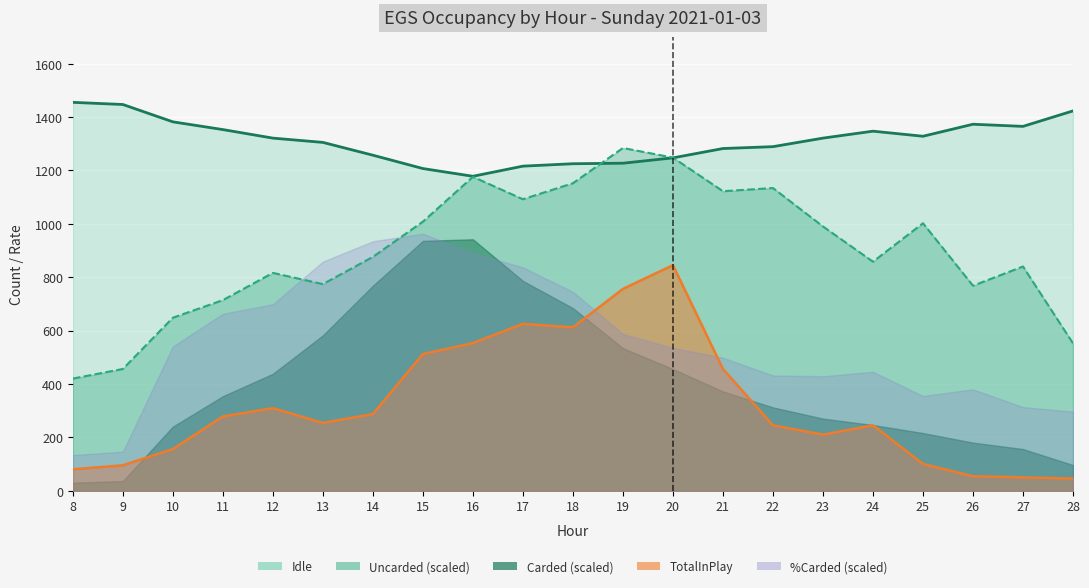

True or false: Idle has a value of 1207 at 15.

True